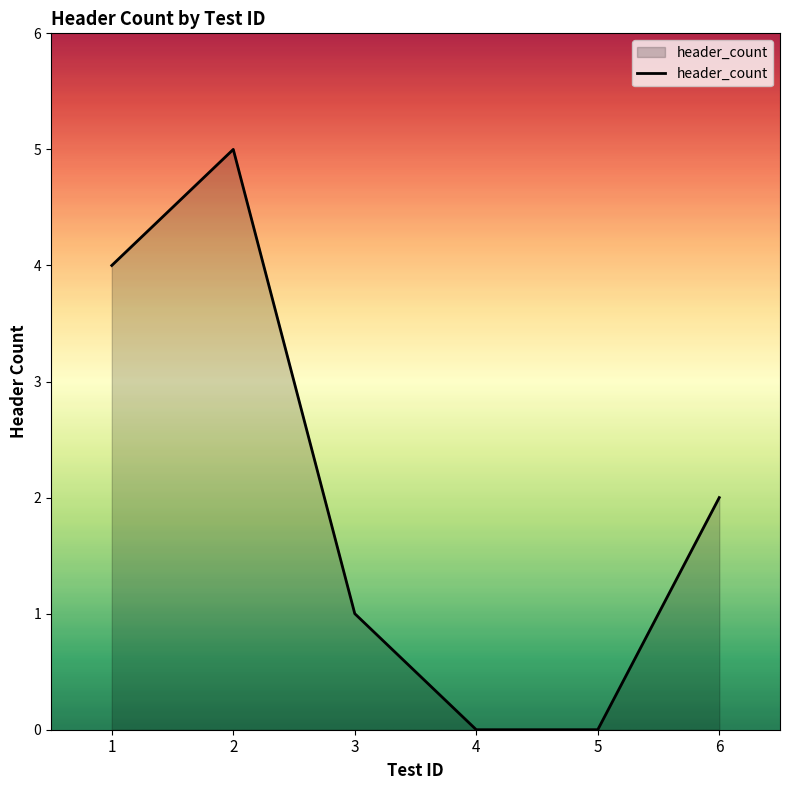

Where is the data nearest to the value 2?

6